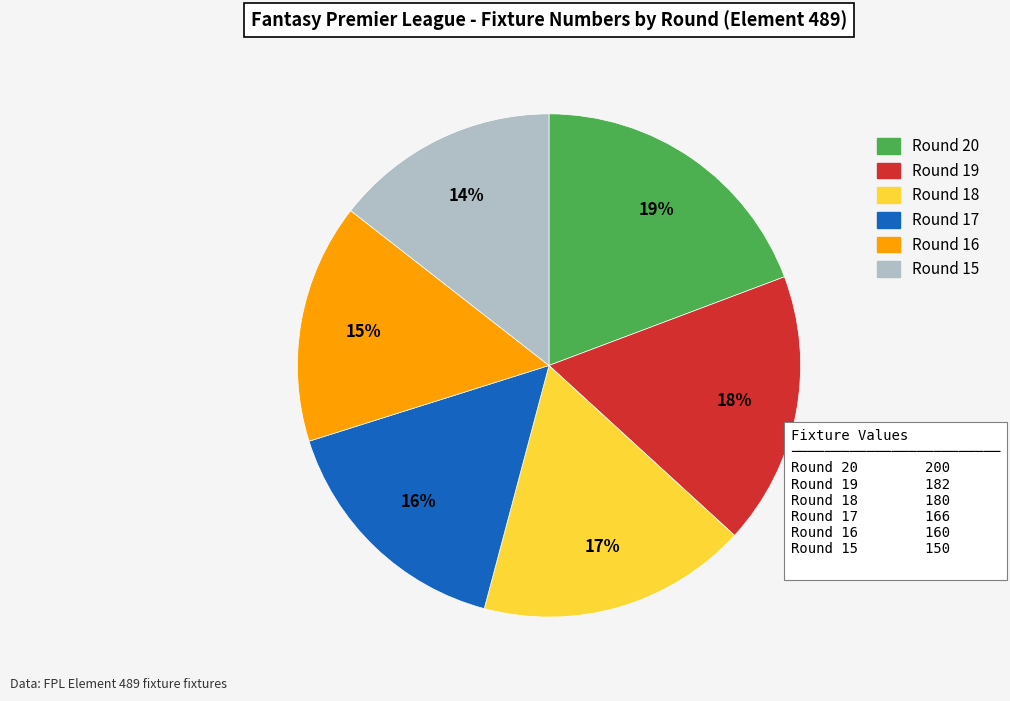

To the nearest percent, what is the average slice percentage?

17%